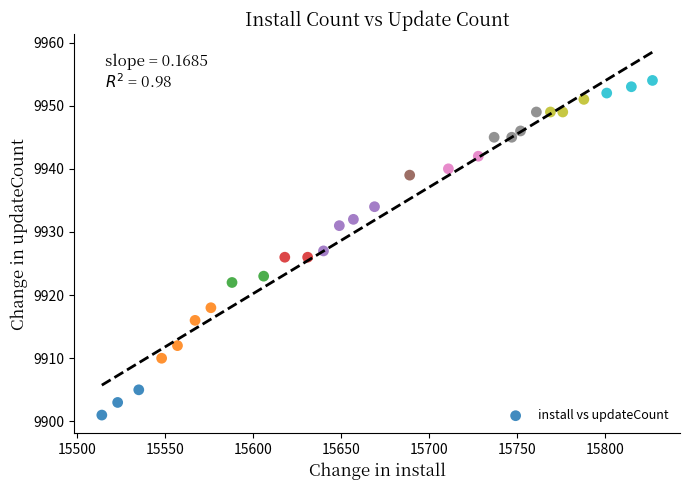

What is the range of X values (max minus min)?

313